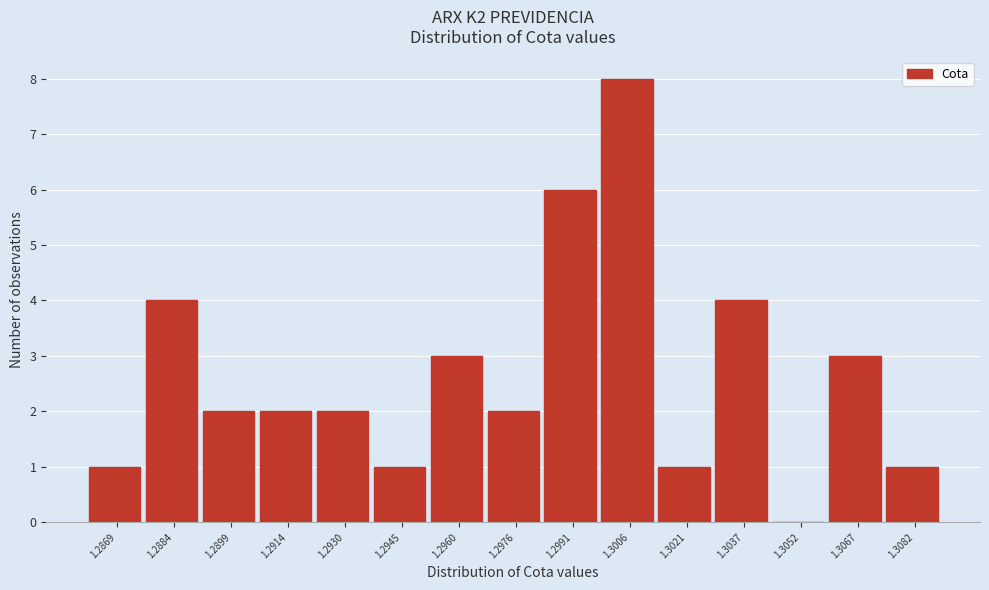

Reading left to right, list all the values displayed in this chart.

1.2869=1	1.2884=4	1.2899=2	1.2914=2	1.2930=2	1.2945=1	1.2960=3	1.2976=2	1.2991=6	1.3006=8	1.3021=1	1.3037=4	1.3052=0	1.3067=3	1.3082=1